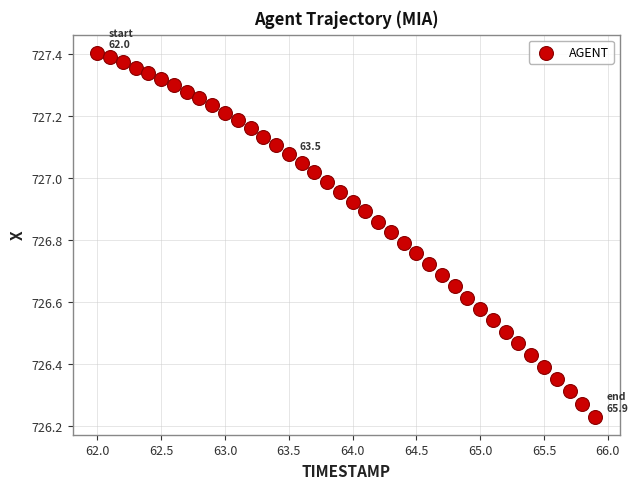

What is the range of X values (max minus min)?

3.9